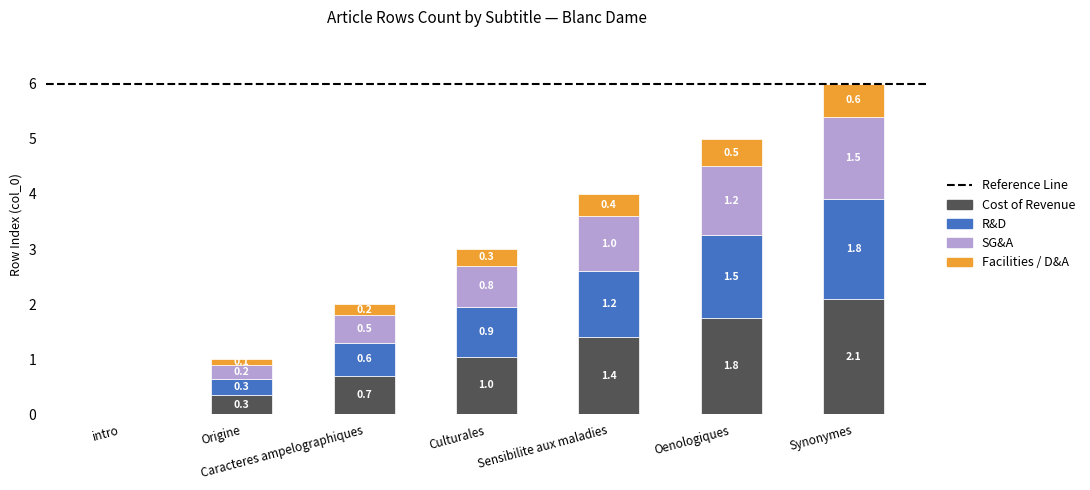

What is the maximum value for Cost of Revenue?

2.1